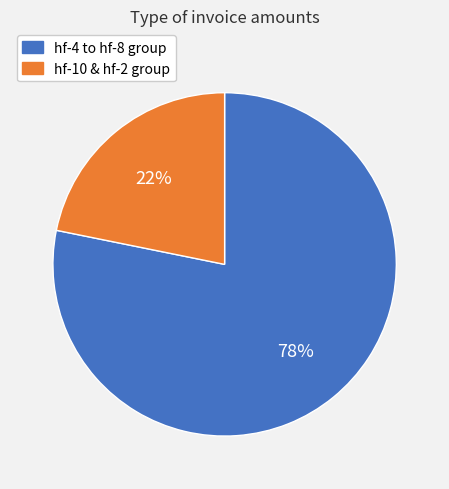

Is there a majority slice in this chart?

Yes